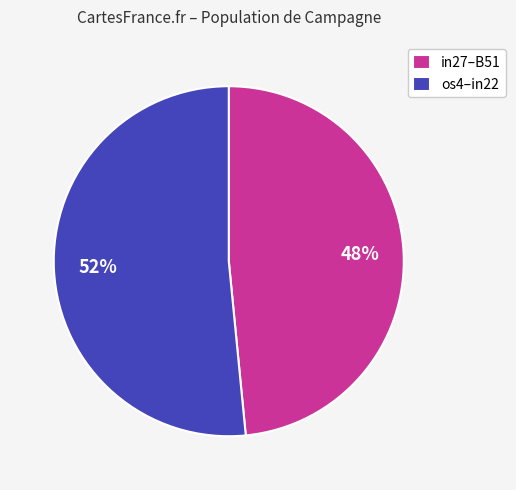

Count the number of slices in the pie.

2